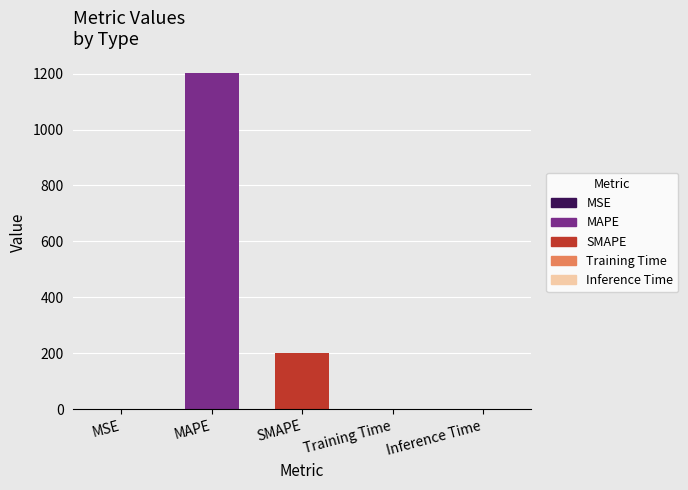

At which label is the value closest to 601?

SMAPE